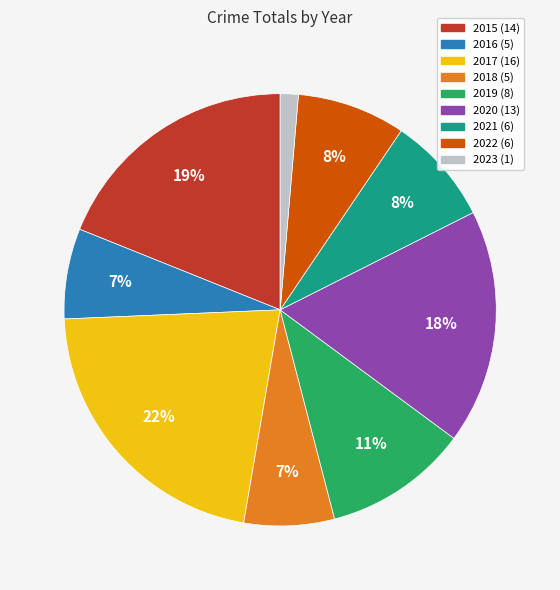

To the nearest percent, what is the average slice percentage?

11%